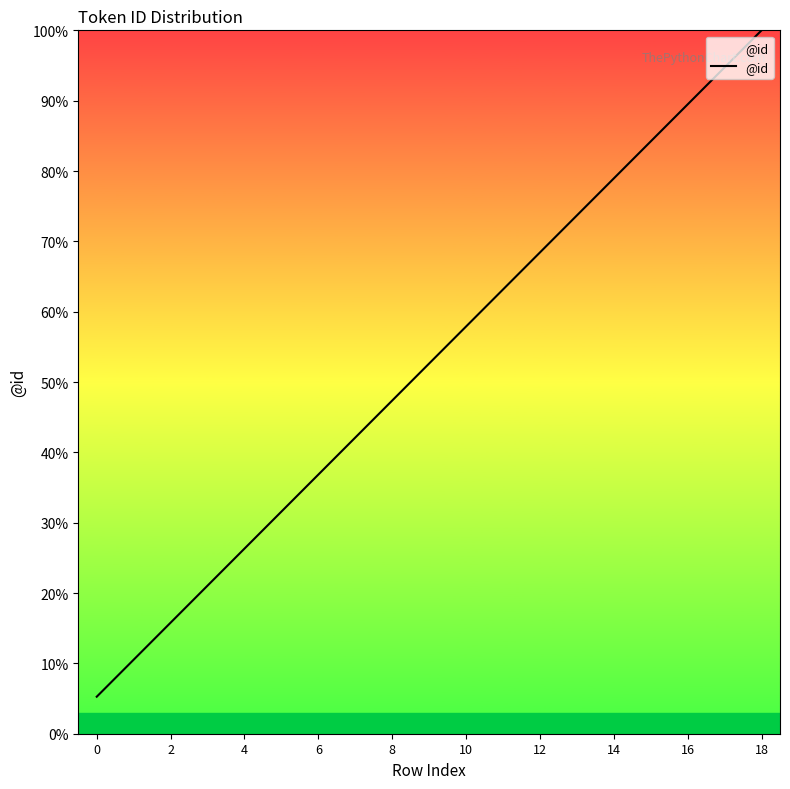

What is the difference between the maximum and minimum values?

94.7